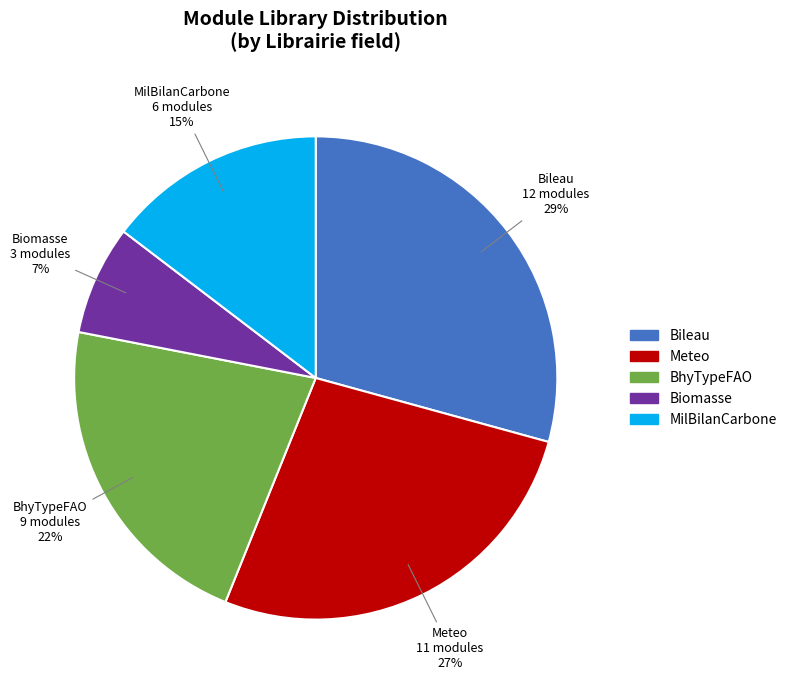

Combined, do Bileau and MilBilanCarbone account for over 50%?

No